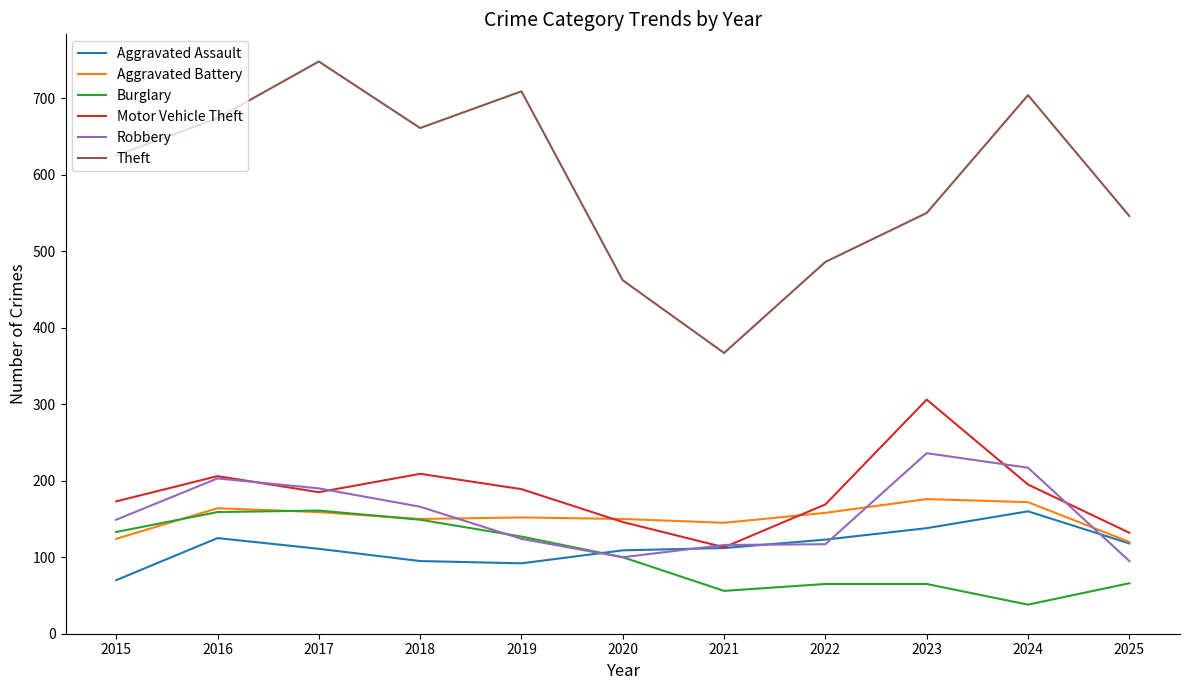

Does the chart have visible grid lines?

No